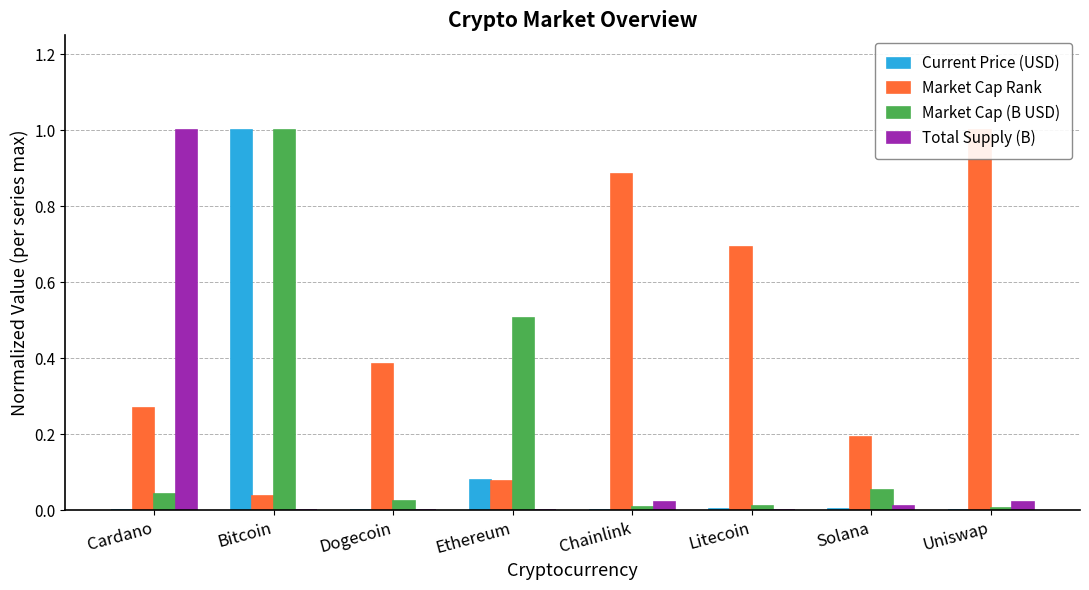

What are all the series names shown in the legend?

Current Price (USD), Market Cap Rank, Market Cap (B USD), Total Supply (B)